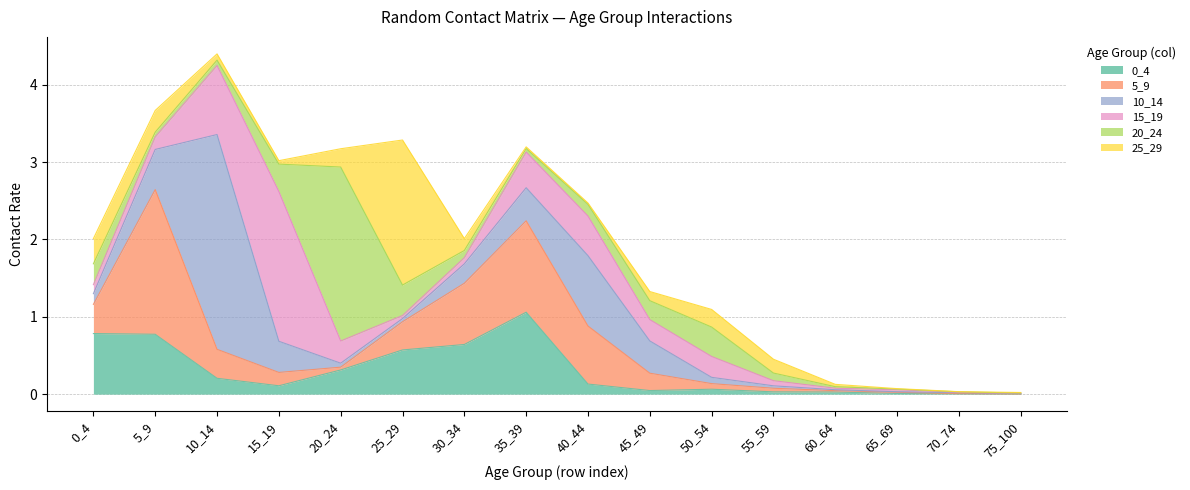

The value of 15_19 at 20_24 is 0.5. True or false?

False